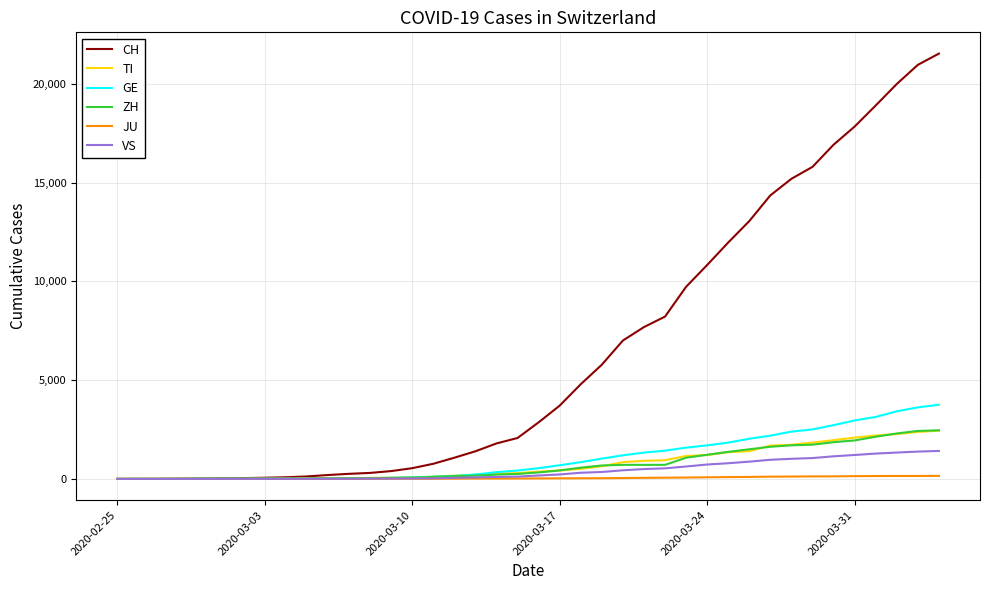

What is the maximum value shown in the chart?

21529